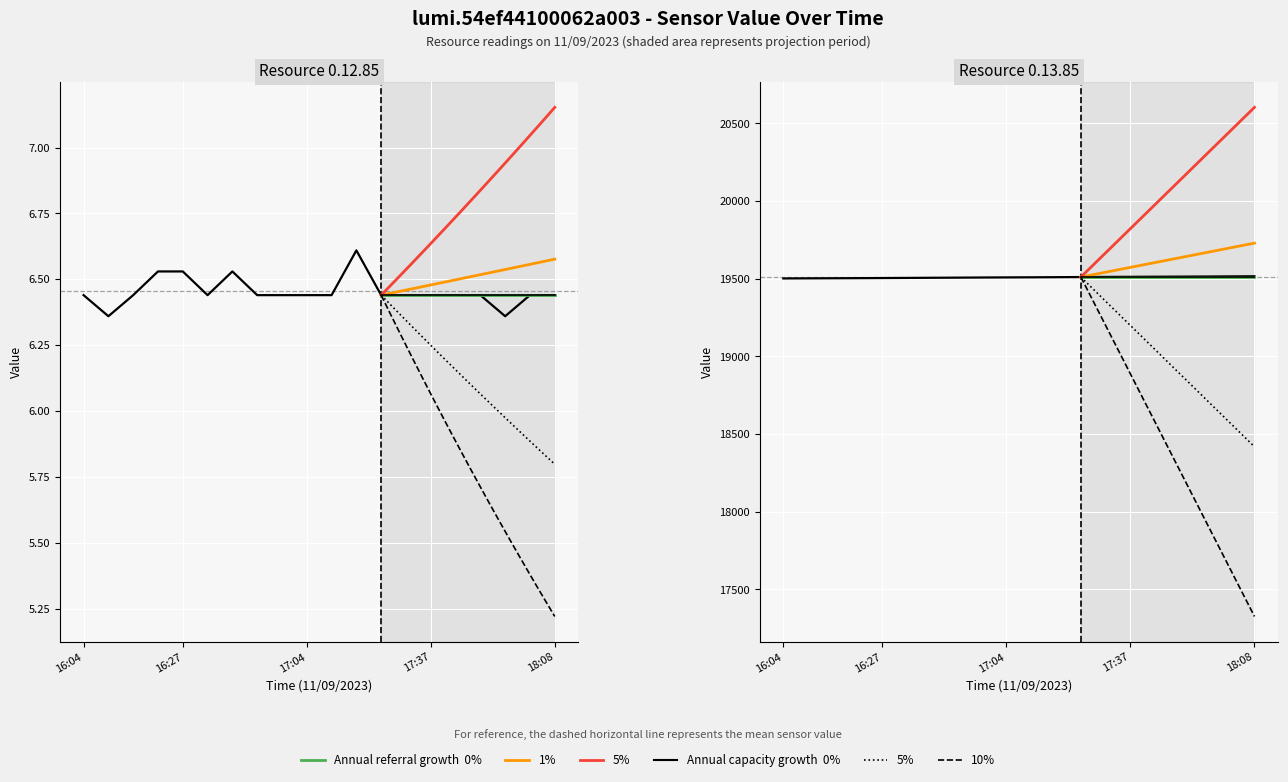

The value of 0.13.85 at 17:43 is 28820.4. True or false?

False